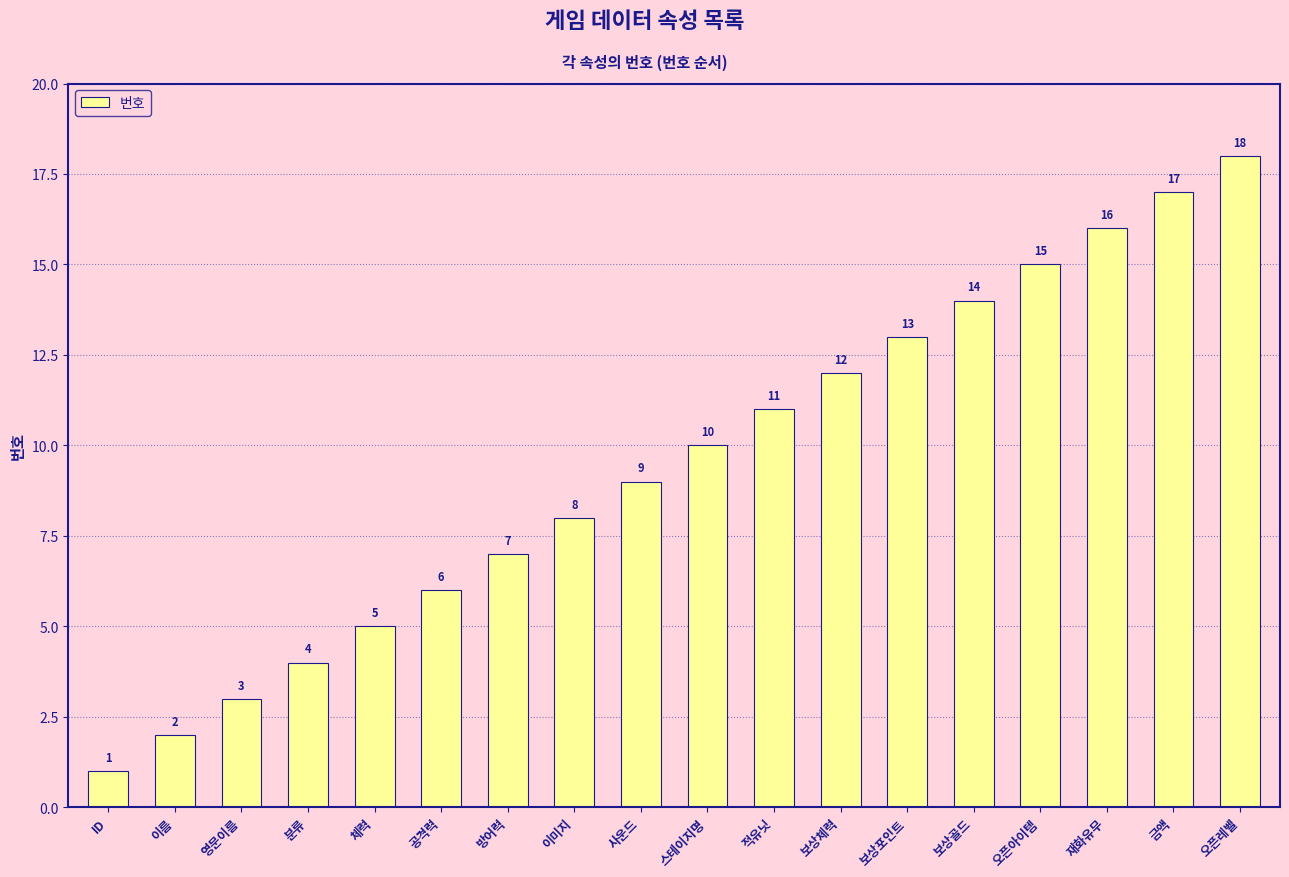

At which label is the value closest to 9?

사운드